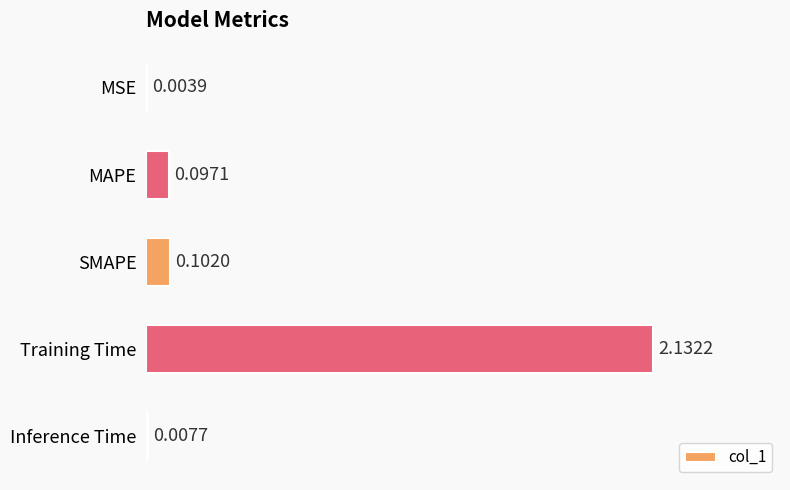

Which category has the highest value across all series?

Training Time